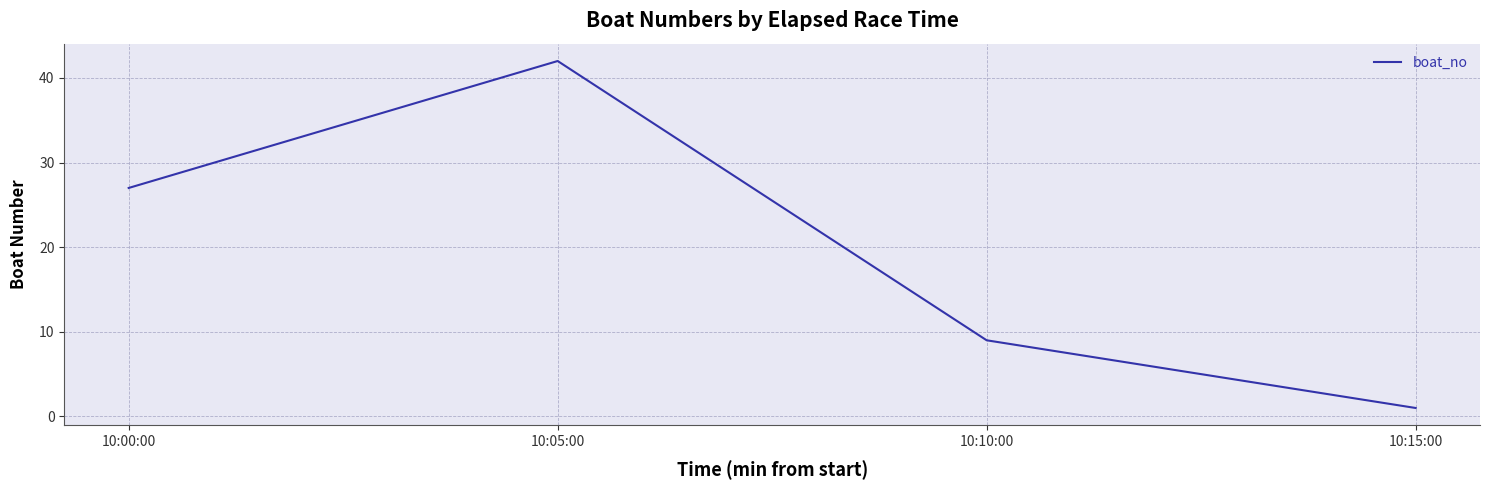

List the labels in order of value, largest first.

10:05:00, 10:00:00, 10:10:00, 10:15:00